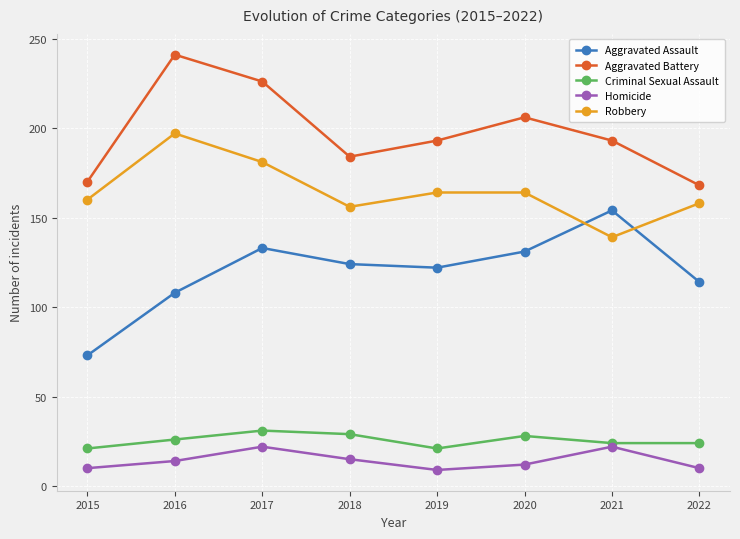

What is the smallest value displayed?

9